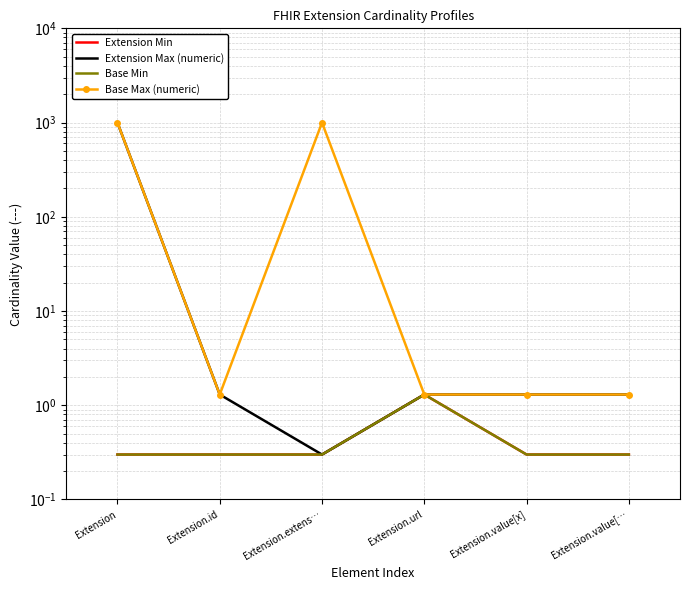

Is it true that Base Min equals 0.3 at Extension?

True